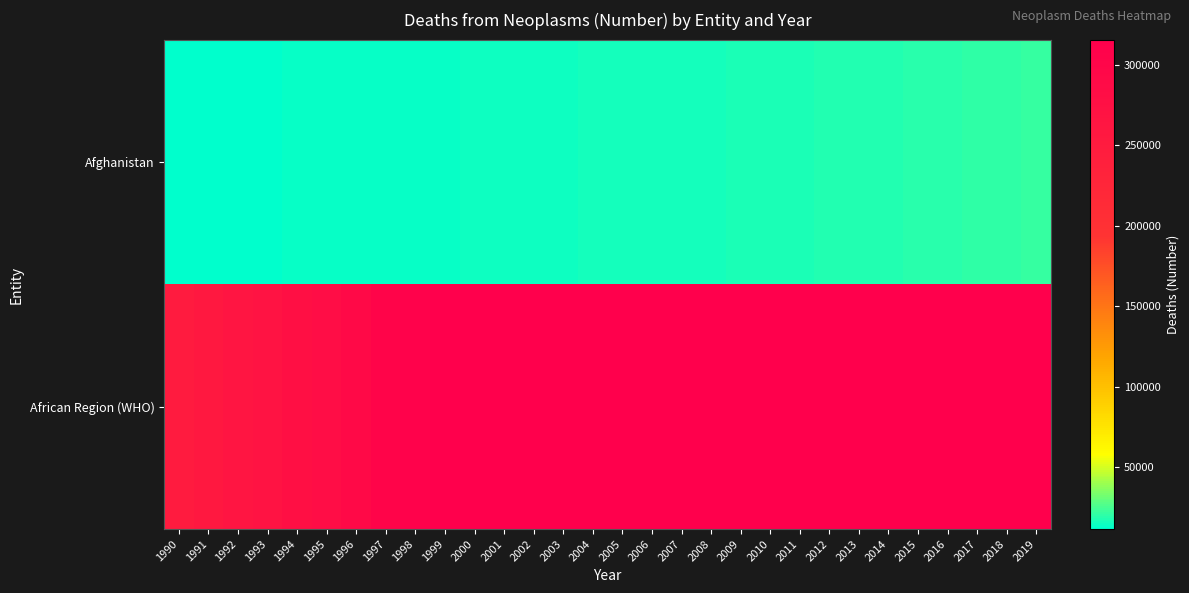

Which has a higher value, 2010 or 2009?

2010